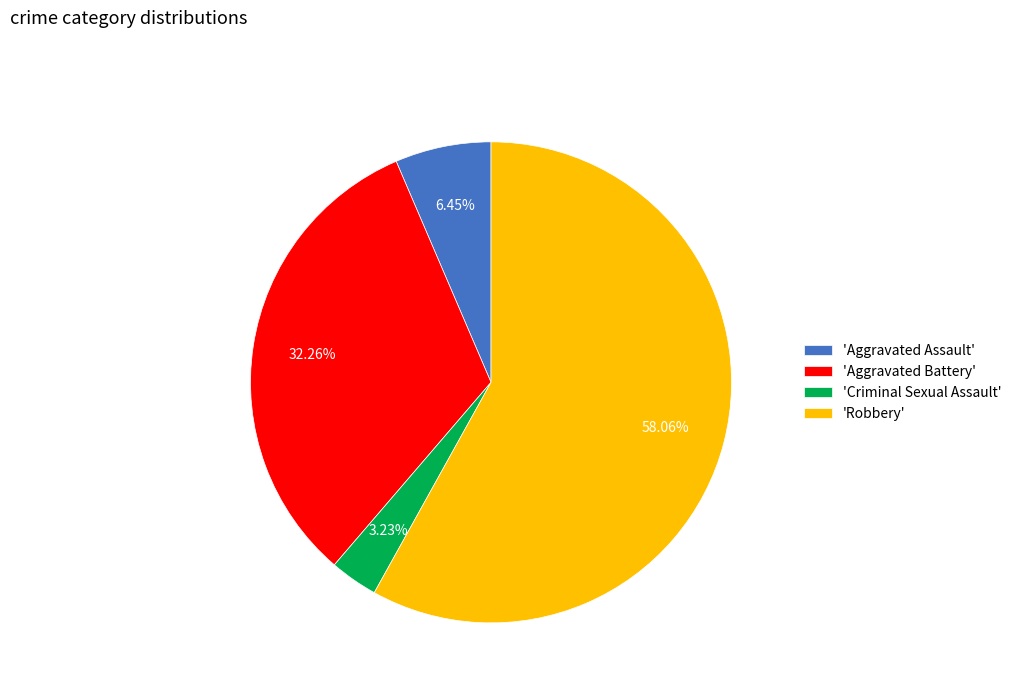

How many slices are in this pie chart?

4